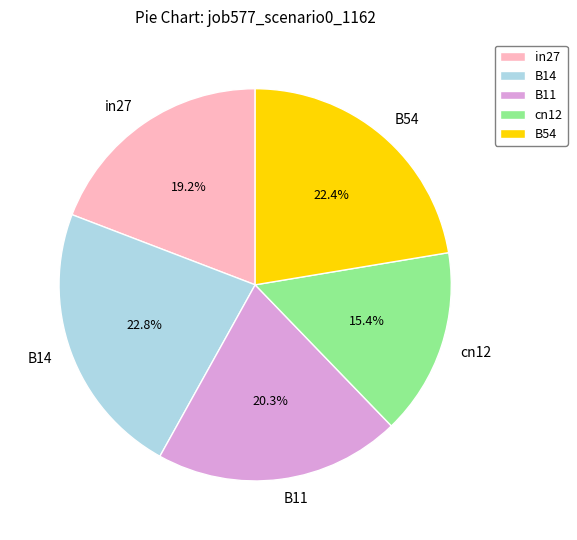

To the nearest percent, what portion does B54 represent?

22%